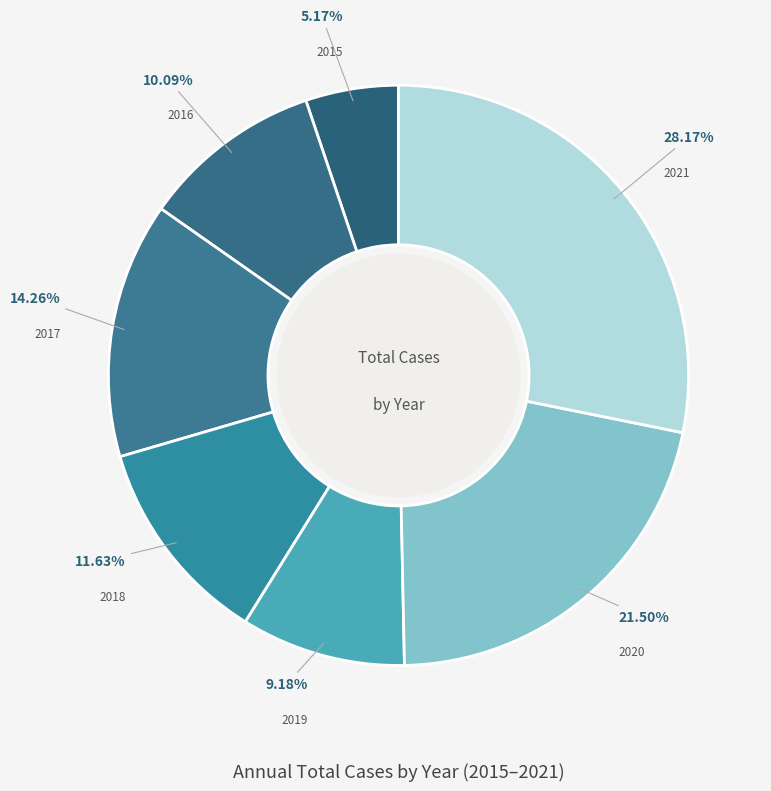

Does any single category account for the majority?

No